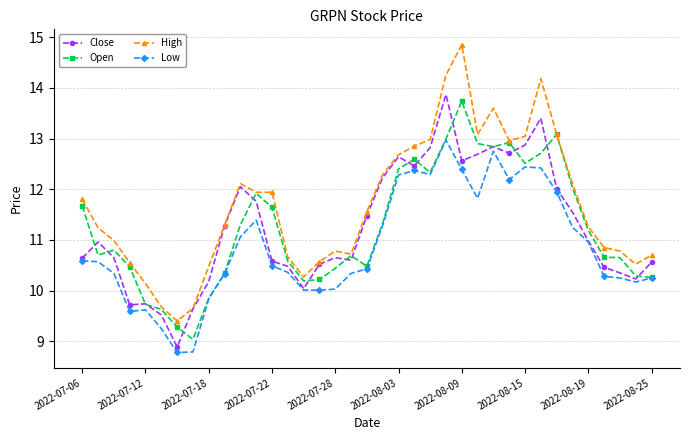

True or false: Low and High intersect in this chart.

False